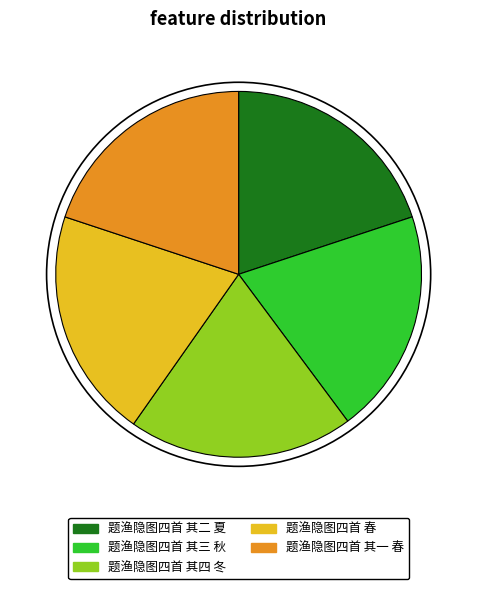

Approximately how many times larger is the value at 题渔隐图四首 其三 秋 compared to 题渔隐图四首 其一 春?

1.0